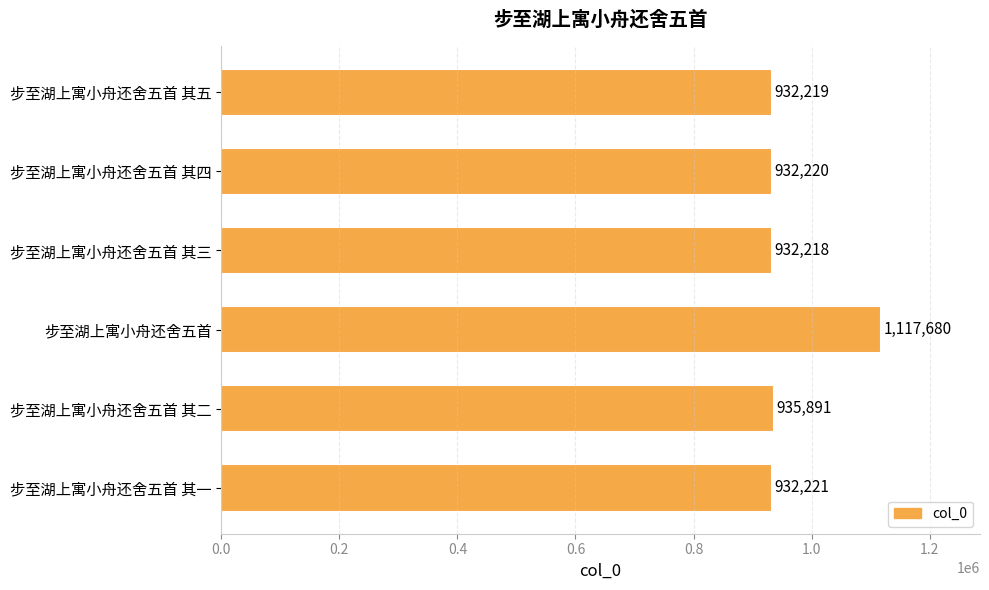

What is the average value?

963742